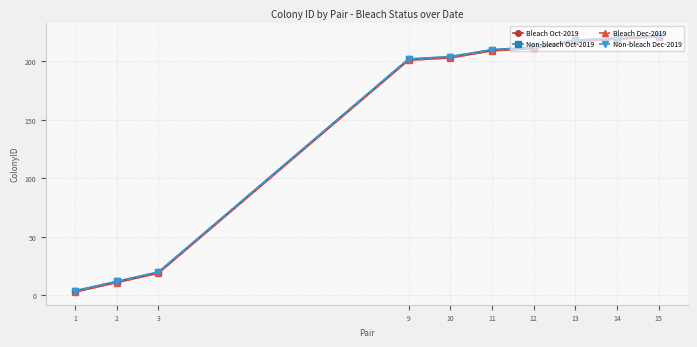

True or false: Non-bleach Dec-2019 and Bleach Oct-2019 cross at least once.

False